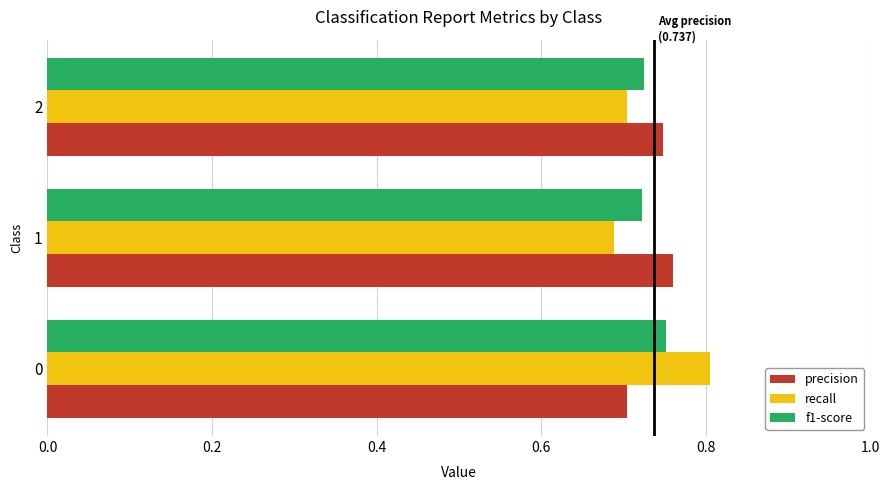

Which series has the widest spread of values?

recall